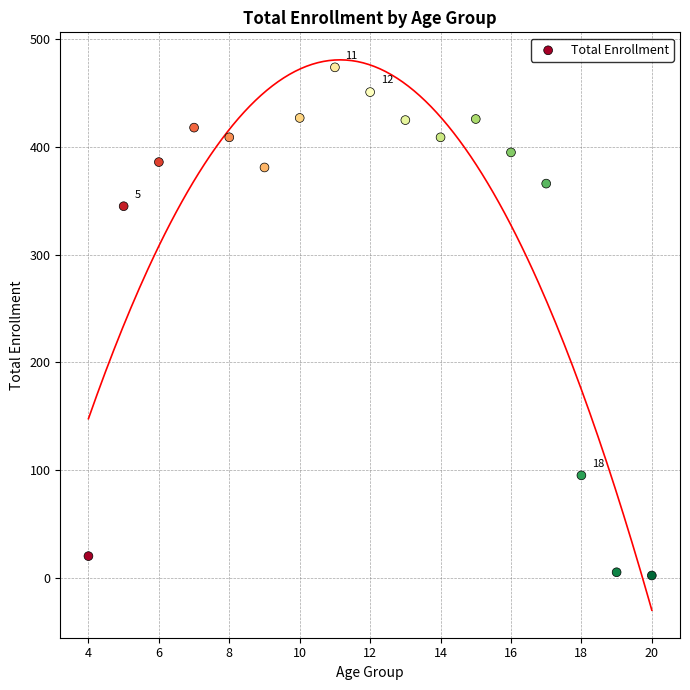

What Y value in the scatter plot is closest to 238?

345